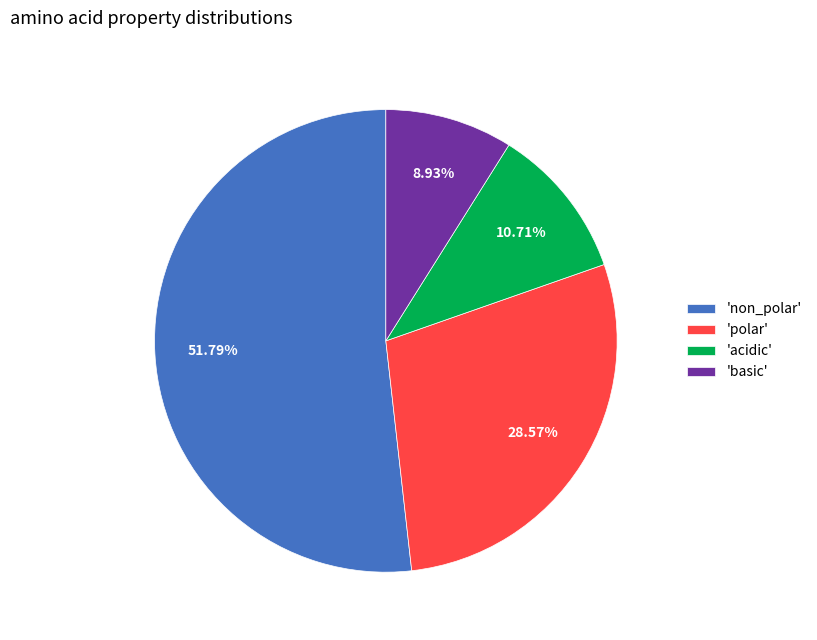

Which category has the smallest portion of the pie?

'basic'